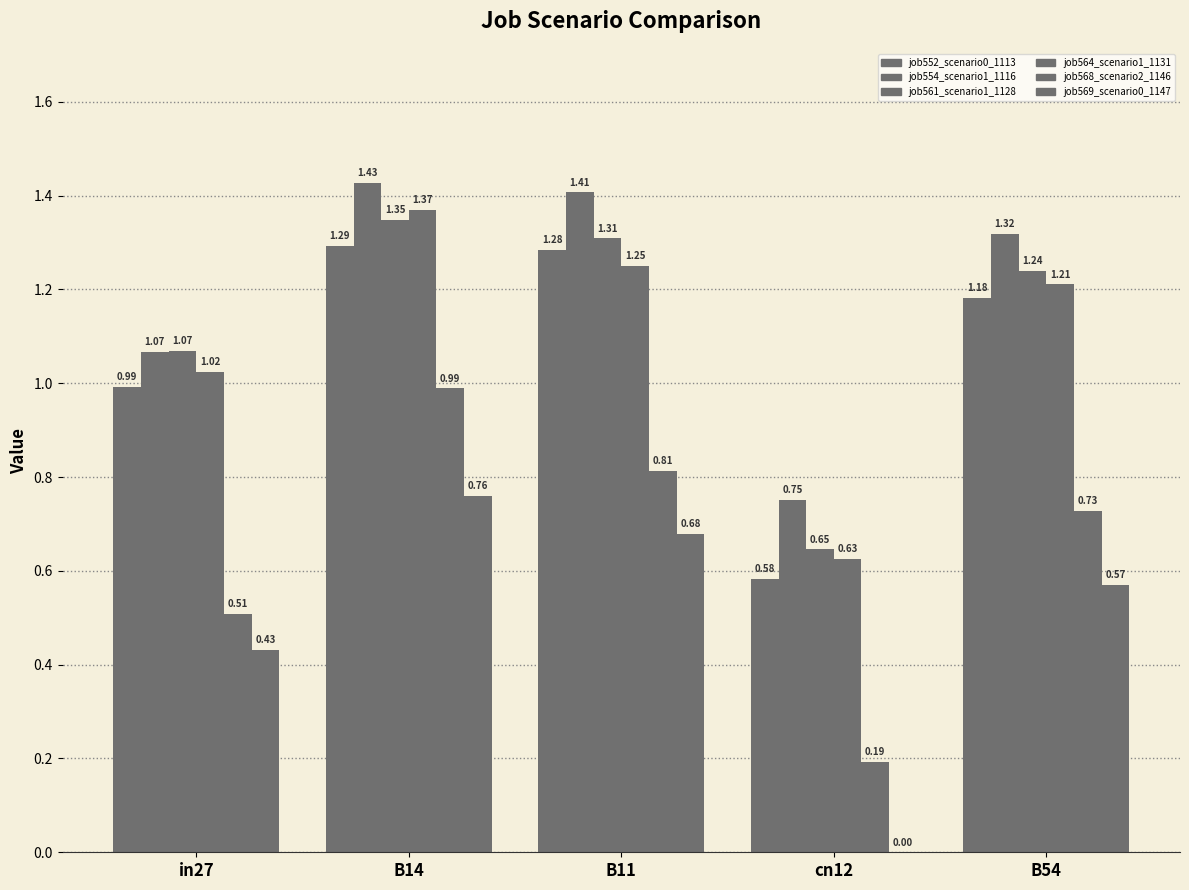

Between B11 and cn12, which series saw the biggest shift?

job552_scenario0_1113